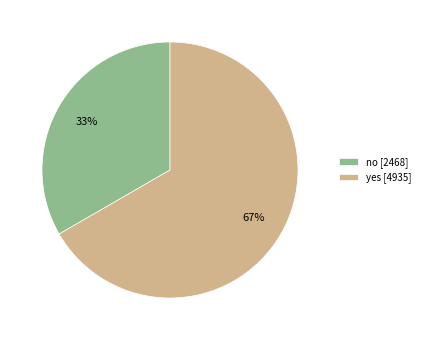

Which category has the smallest portion of the pie?

no